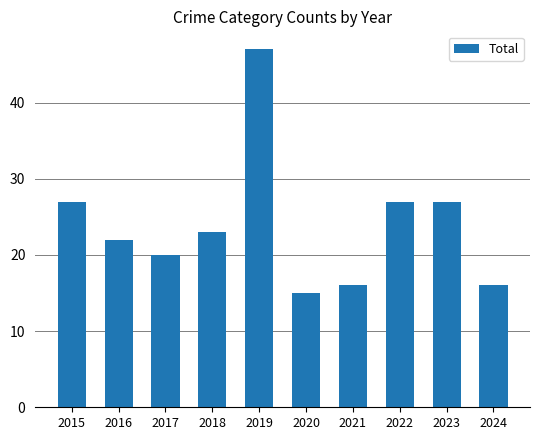

Approximately how many times larger is the value at 2021 compared to 2016?

0.7